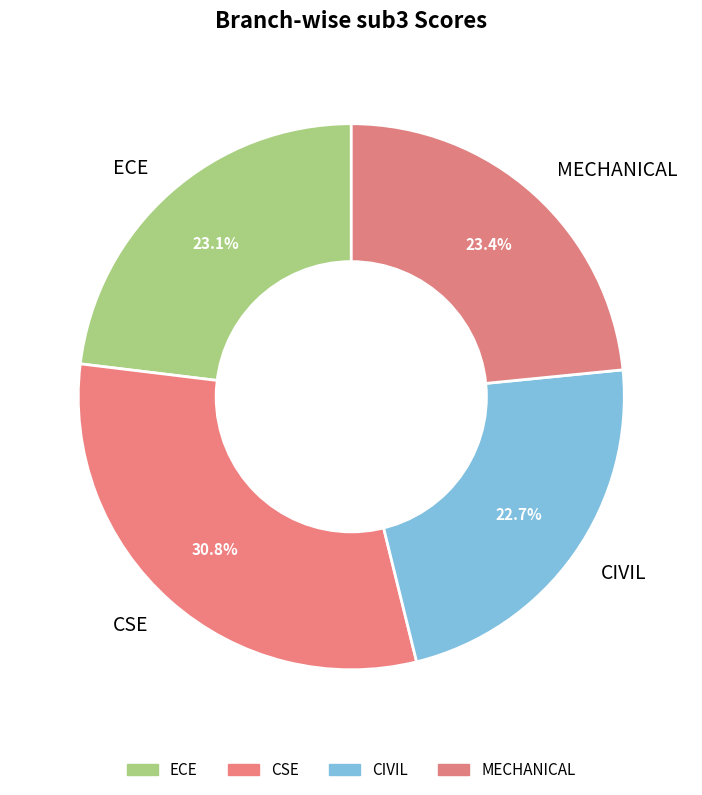

How many slices are in this pie chart?

4